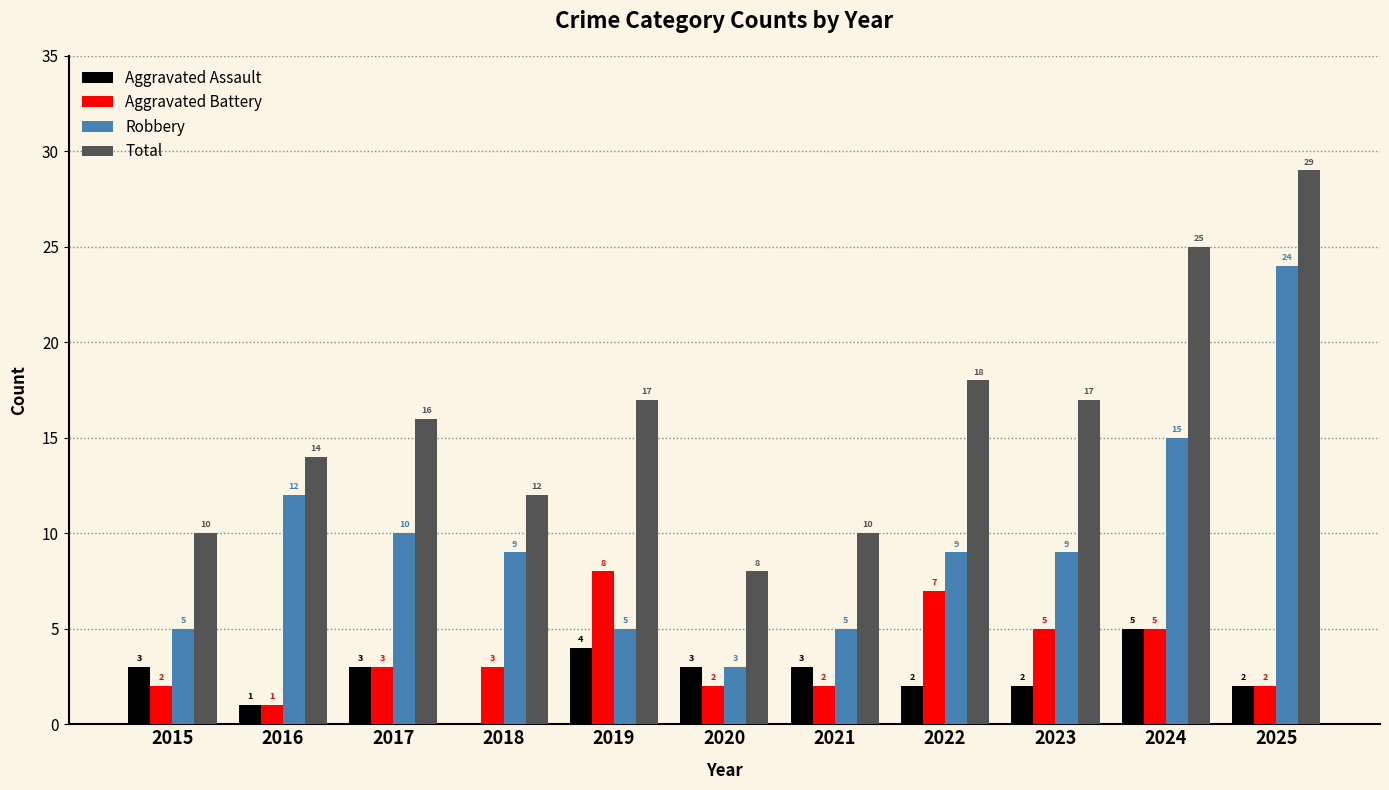

Are the bars grouped side by side (vs. stacked)?

Yes